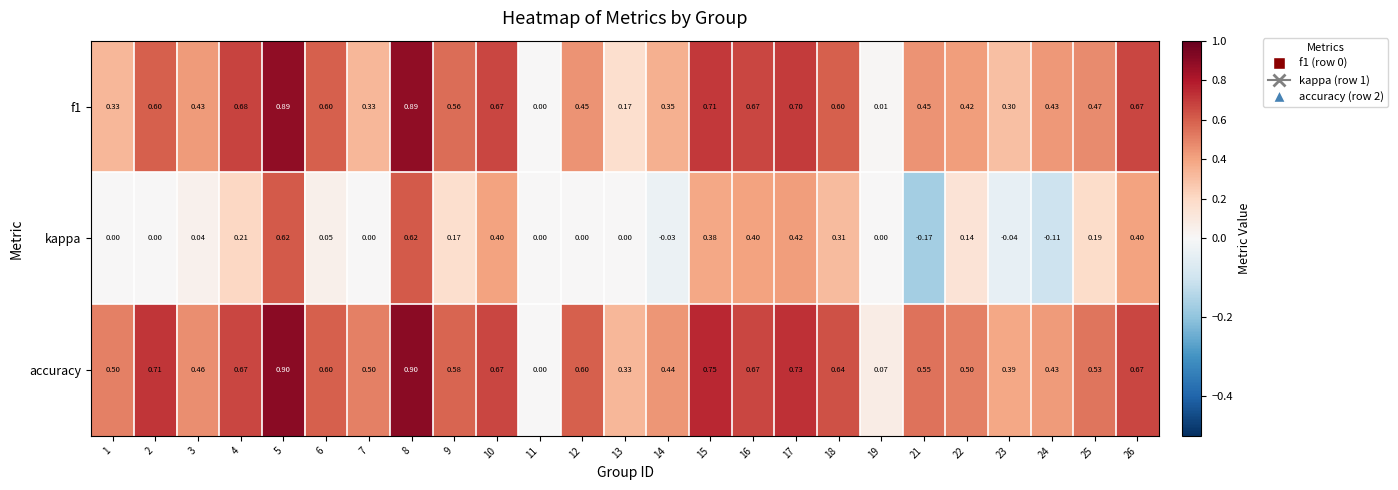

Which series has the widest spread of values?

accuracy